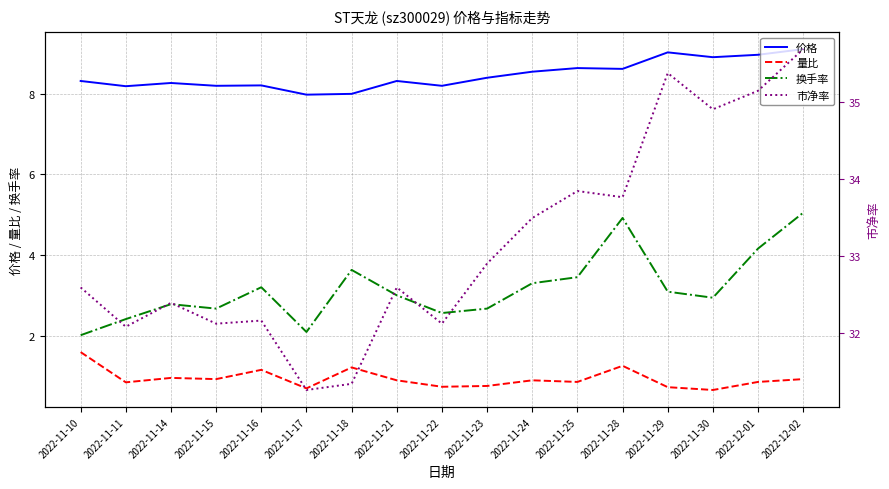

Which category has the highest value in the 价格 series?

2022-12-02